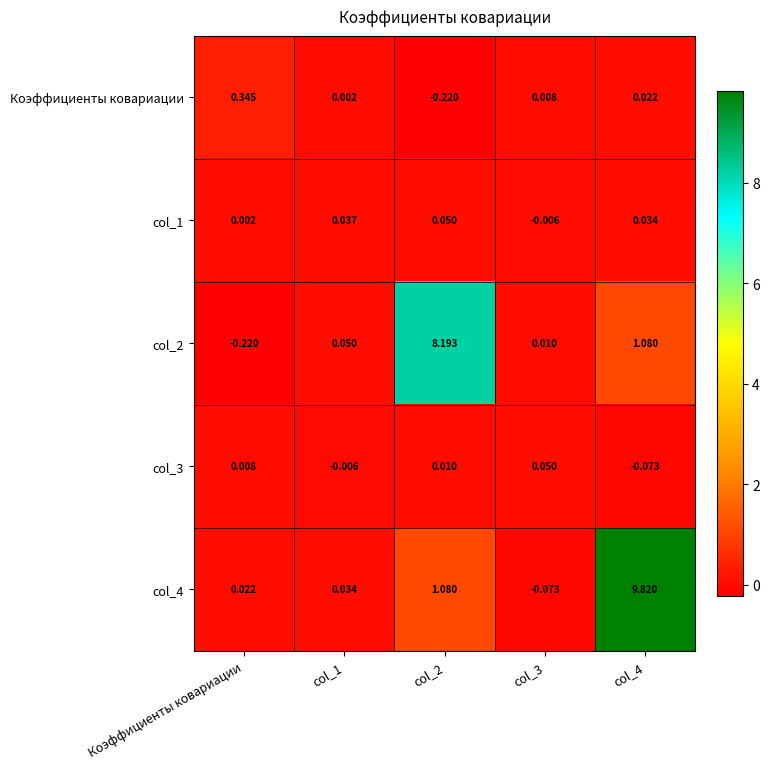

At which label is col_1 closest to 0?

Коэффициенты ковариации